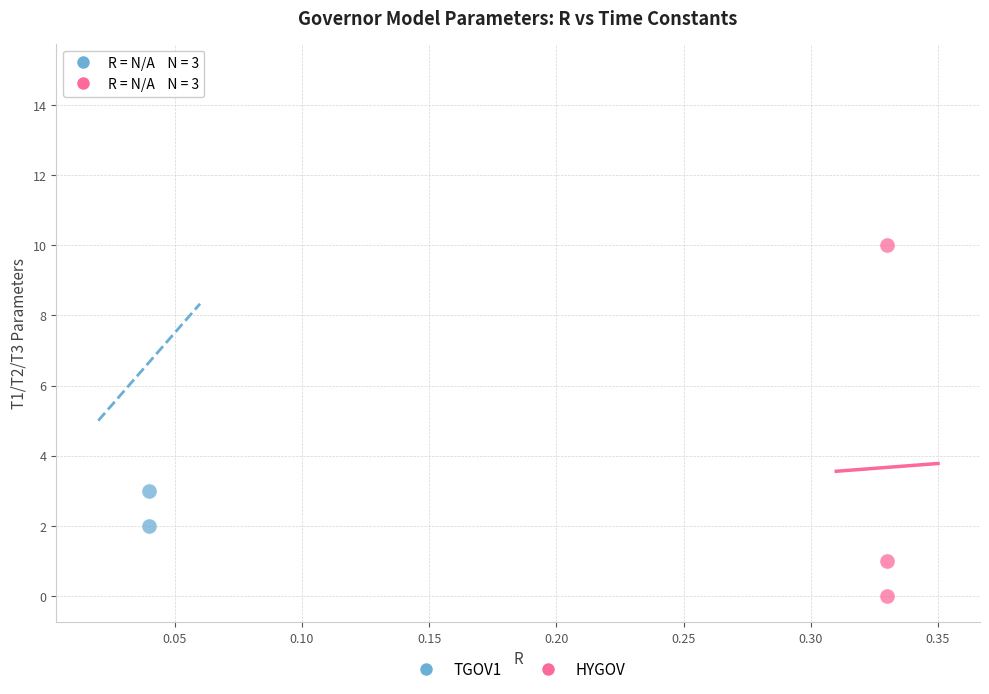

What are all the series names shown in the legend?

TGOV1, HYGOV